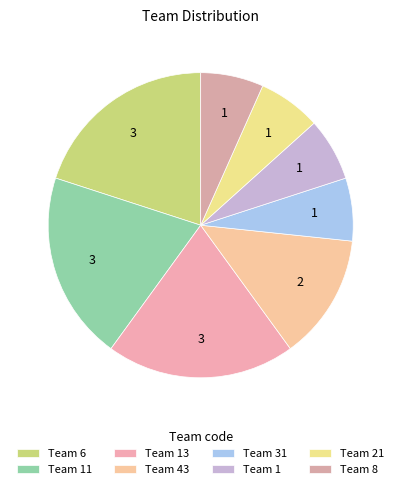

How many slices are in this pie chart?

8